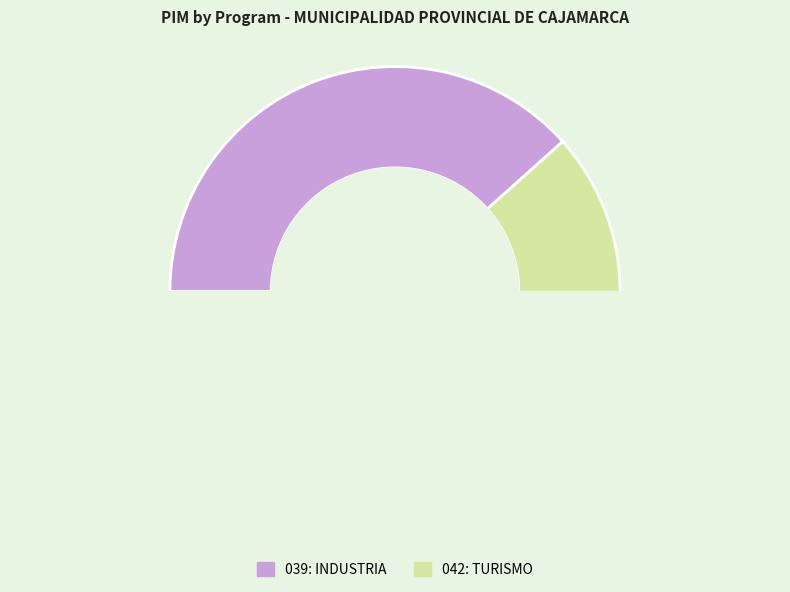

True or false: 039: INDUSTRIA accounts for 27% of the total.

False